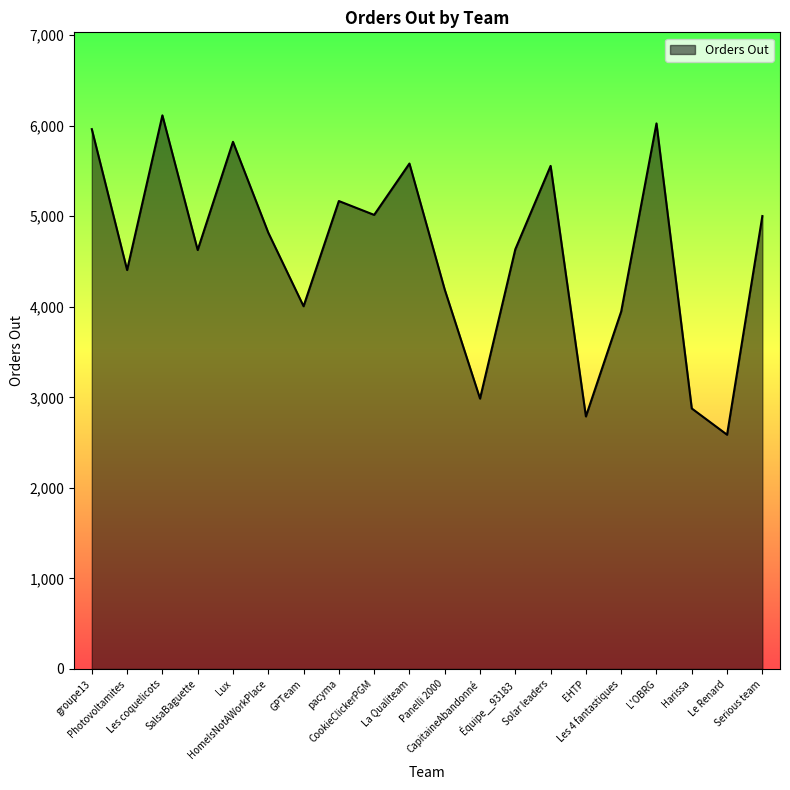

What is the ratio of the value at Le Renard to the value at Les coquelicots?

0.4